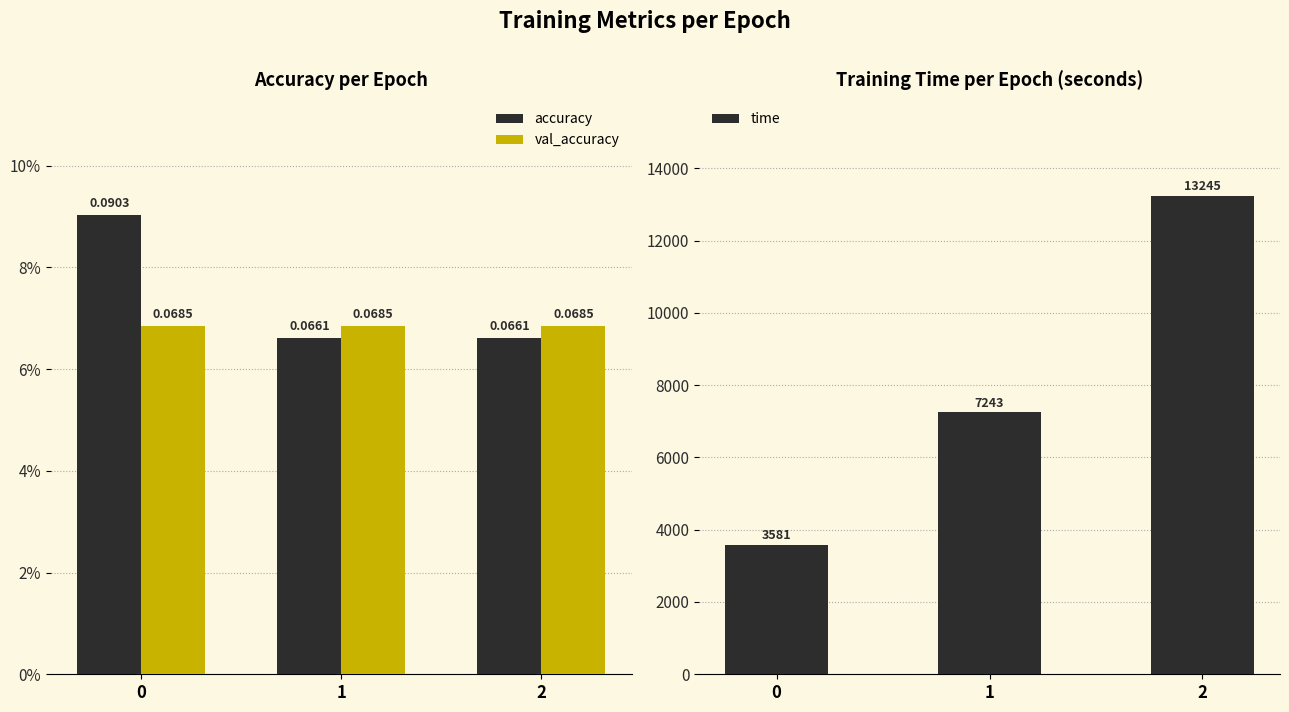

What is the sum of all accuracy values?

0.2